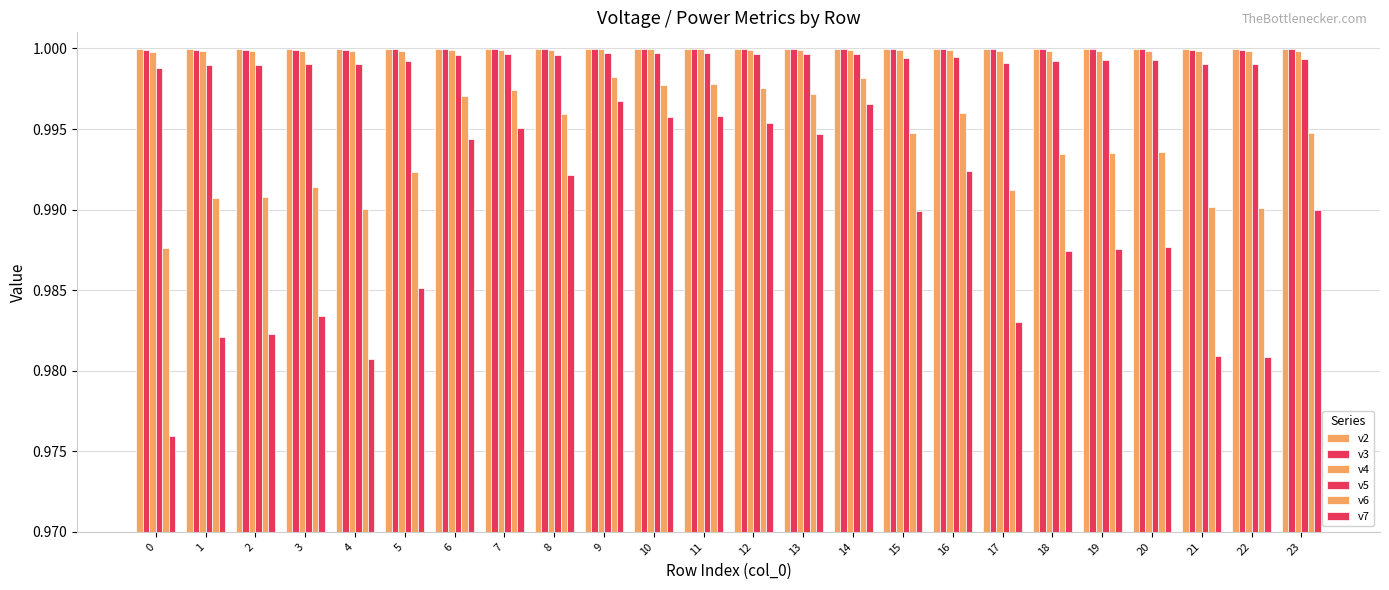

How many bars are there in total?

144